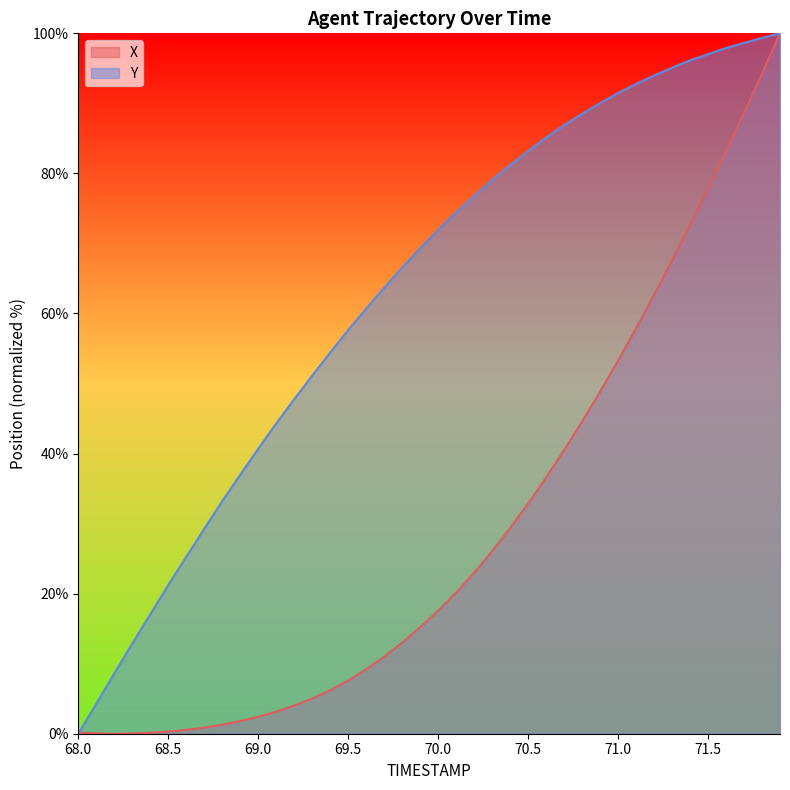

What is the difference between the maximum and second lowest values in the Y series?

95.7